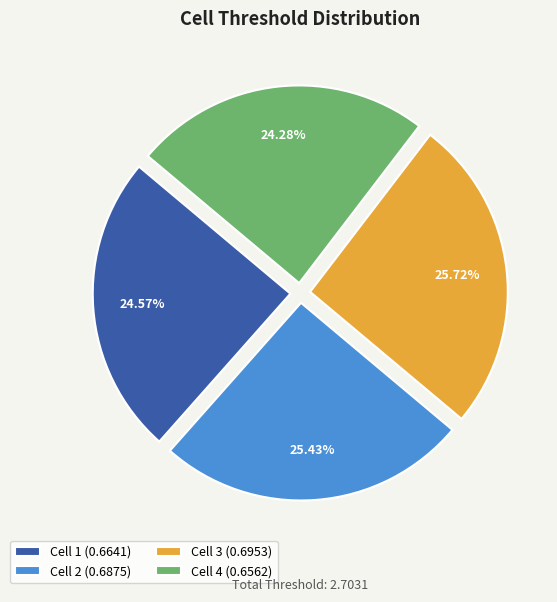

Count the number of slices in the pie.

4